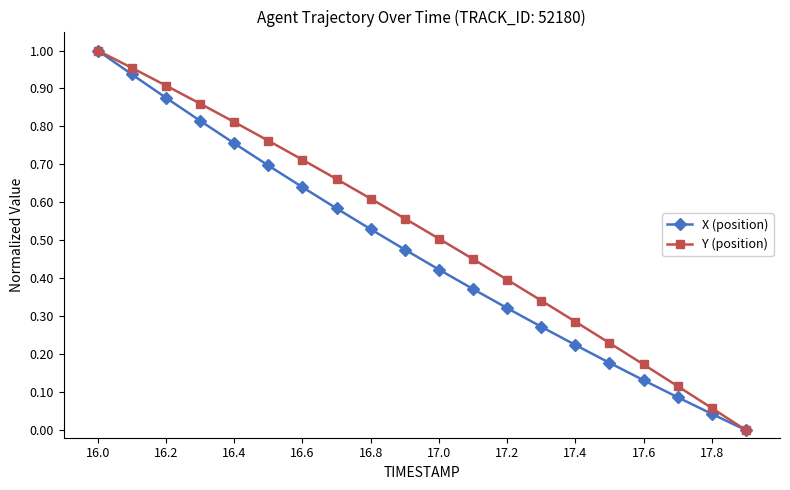

Which series has the largest total across all categories?

Y (position)